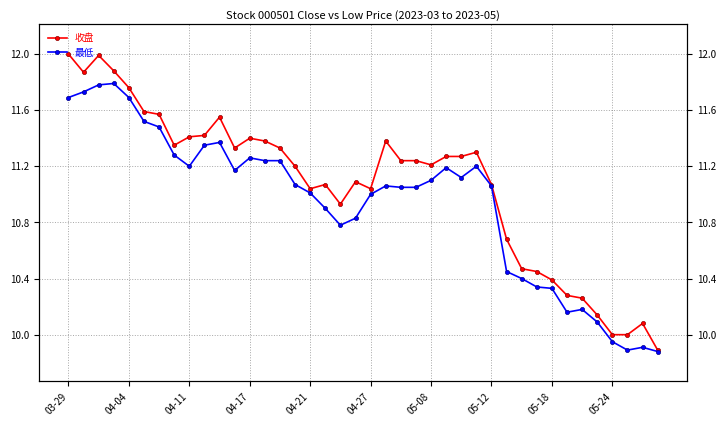

What is the sum of all 最低 values?

437.8